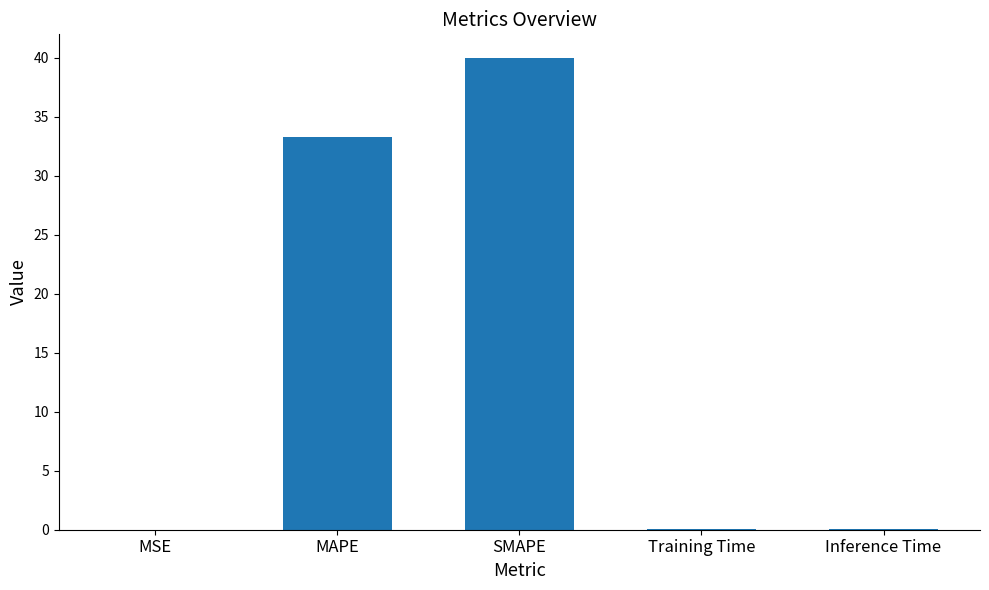

The chart shows a value of 52.7 at SMAPE. True or false?

False